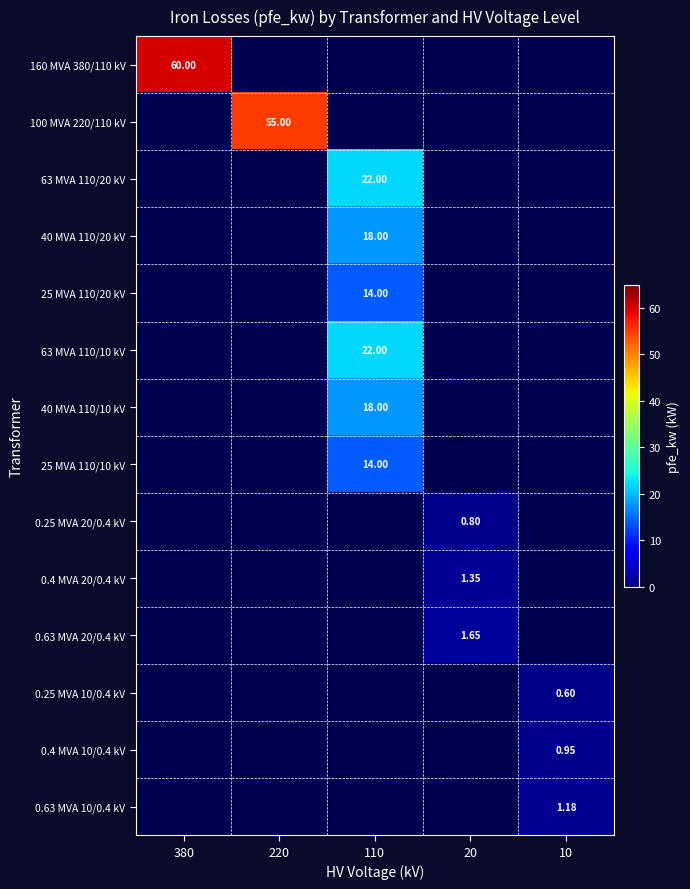

The value of 40 MVA 110/20 kV at 110 is 24.9. True or false?

False